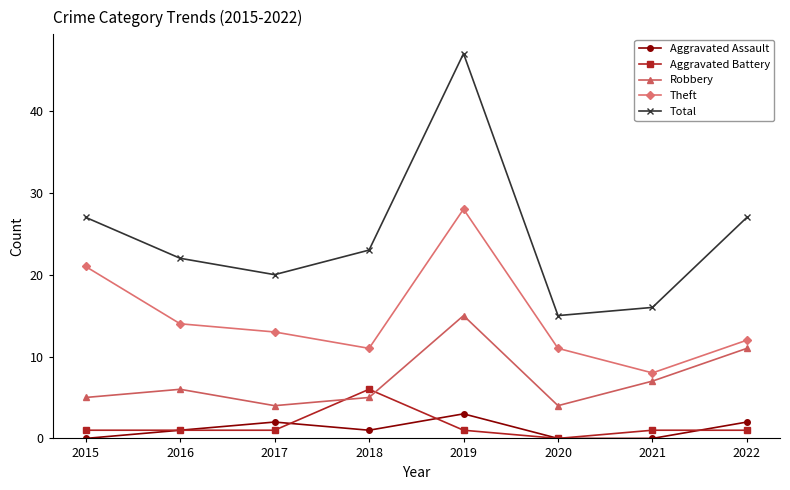

Read the Robbery value at 2017.

4